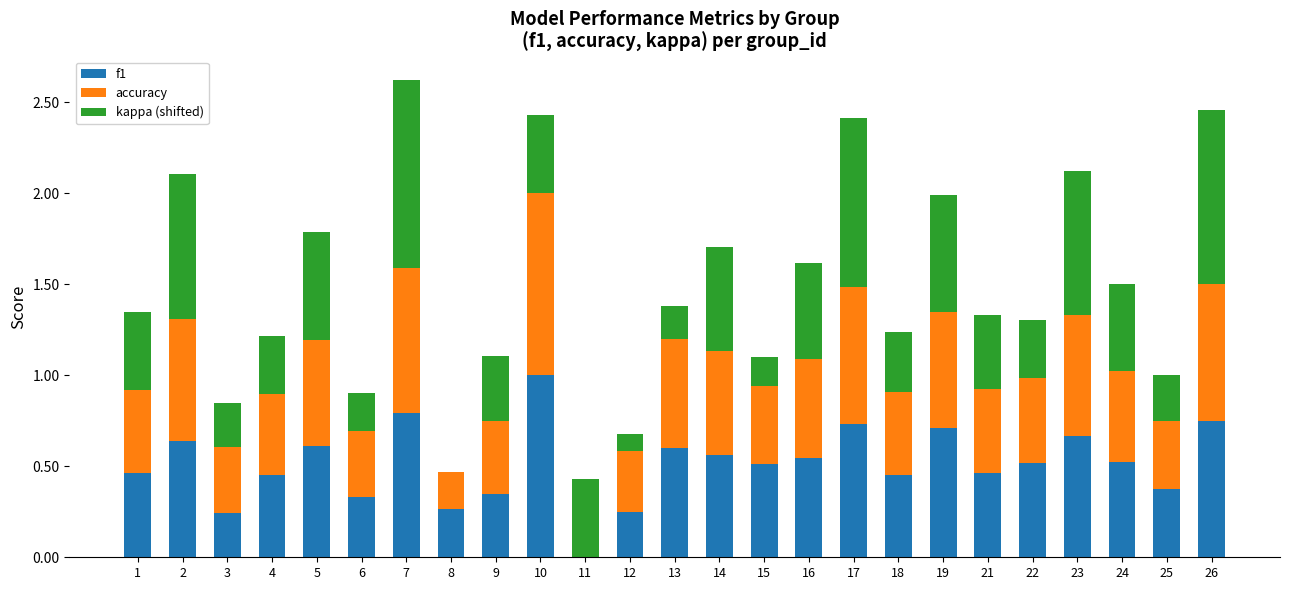

What is the sum of the f1 values at 2 and 14?

1.2